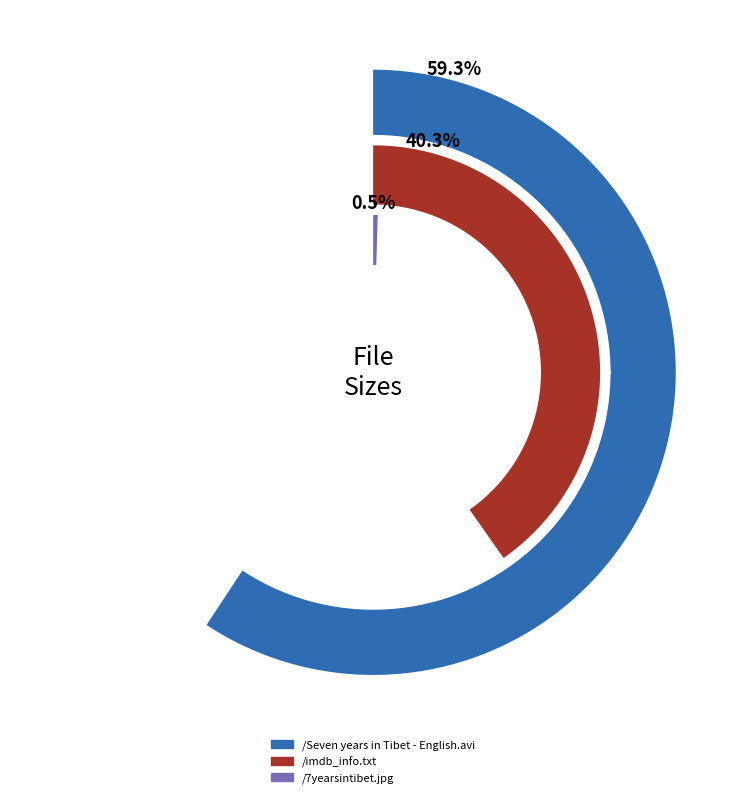

How many slices are in this pie chart?

3